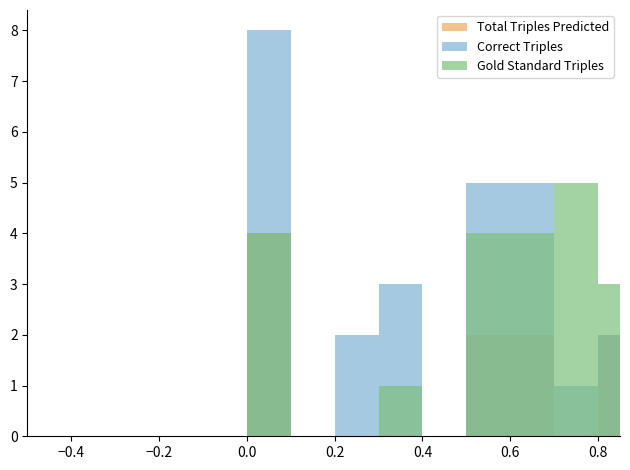

Reading left to right, transcribe all the data shown in this chart.

Total Triples Predicted: 0	0	0	0	0	4	0	0	0	0	2	2	0	2
Correct Triples: 0	0	0	0	0	8	0	2	3	0	5	5	1	2
Gold Standard Triples: 0	0	0	0	0	4	0	0	1	0	4	4	5	3